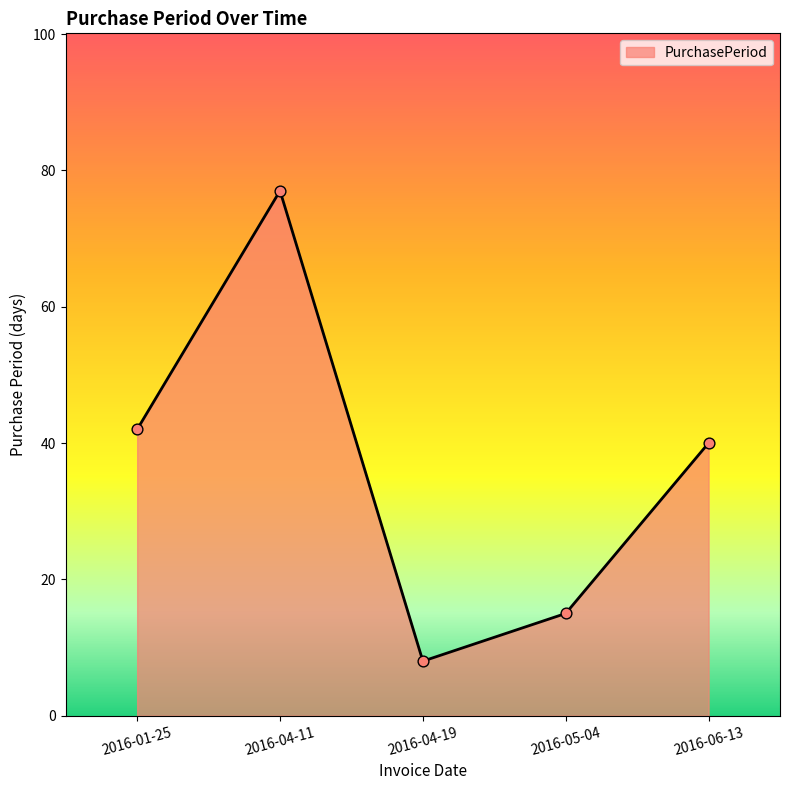

Between 2016-01-25 and 2016-05-04, which is larger?

2016-01-25